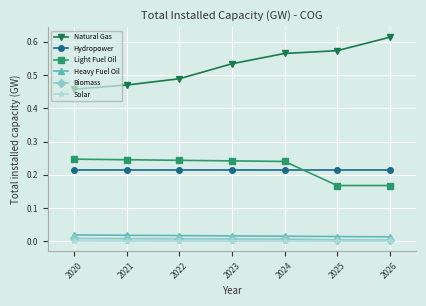

Count the Light Fuel Oil values in the range 0 to 1.

7